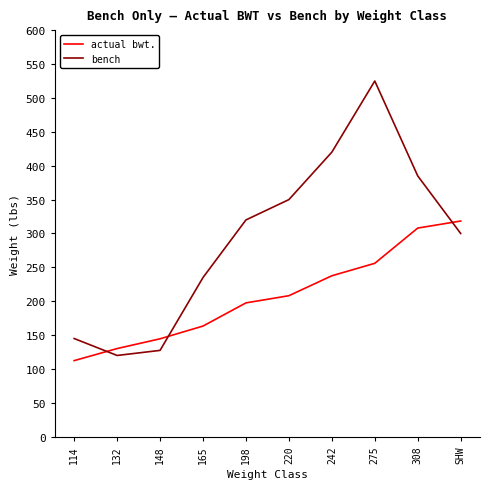

List the labels in order of bench value, largest first.

275, 242, 308, 220, 198, SHW, 165, 114, 148, 132